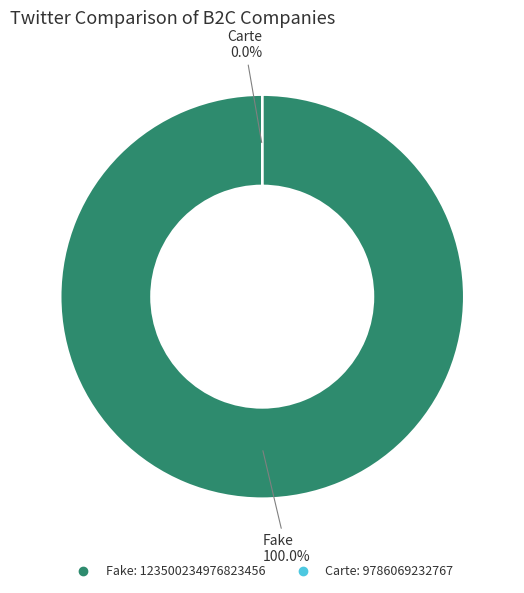

The Carte slice represents 1% of the pie. True or false?

False